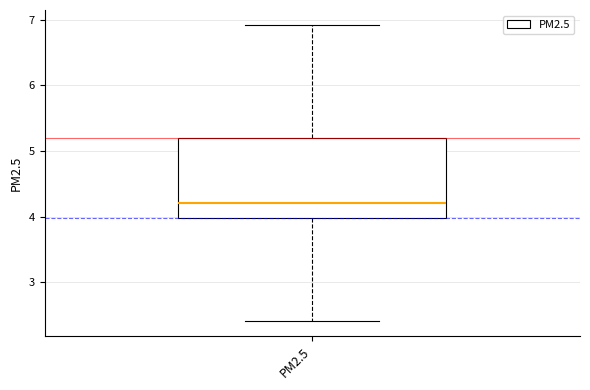

Read this box plot against the y-axis: the position of the median line, the range covered by the box, and the ends of both whiskers. The values are not printed on the chart, so give them approximately, as read against the axis.

median 4.2, box 4.0 to 5.2, whiskers 2.4 to 6.9